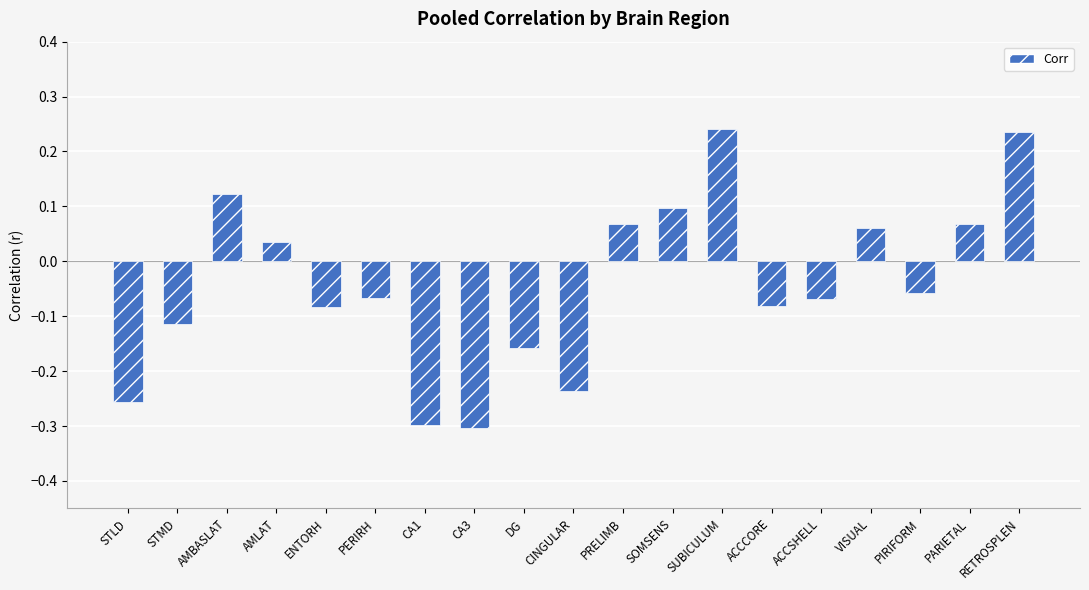

How many series are shown in this chart?

1